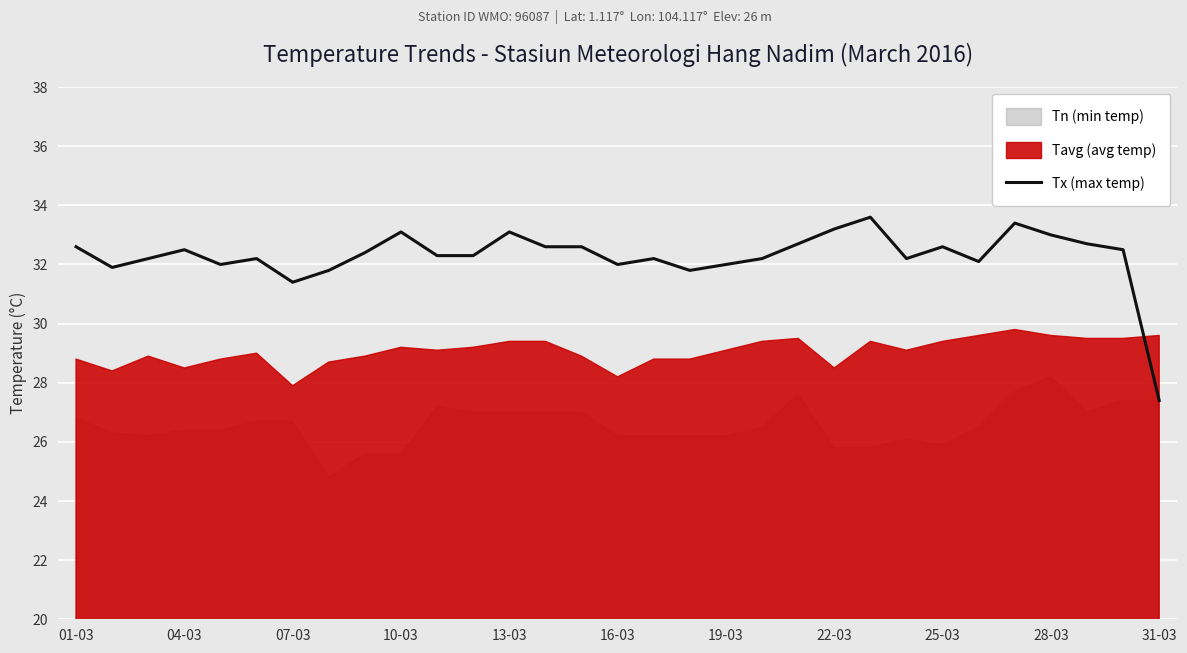

True or false: Tx (max temp) has a value of 27.4 at 31-03.

True